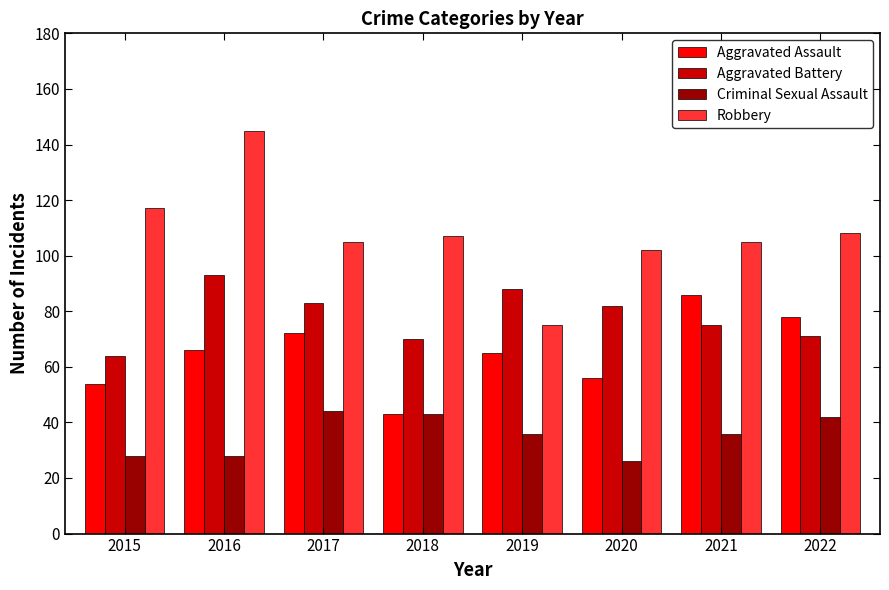

The Criminal Sexual Assault series shows 18 at 2015. True or false?

False